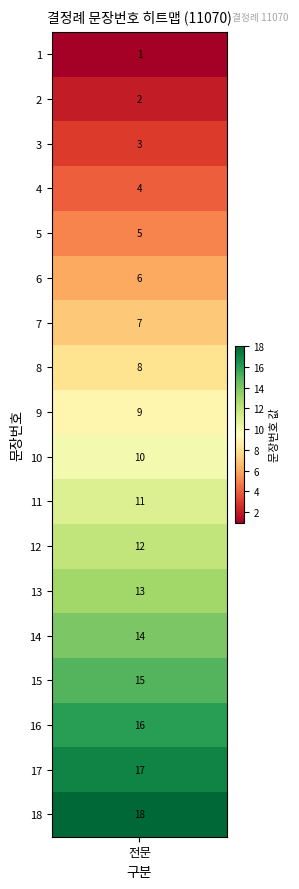

Where is the data nearest to the value 9?

9